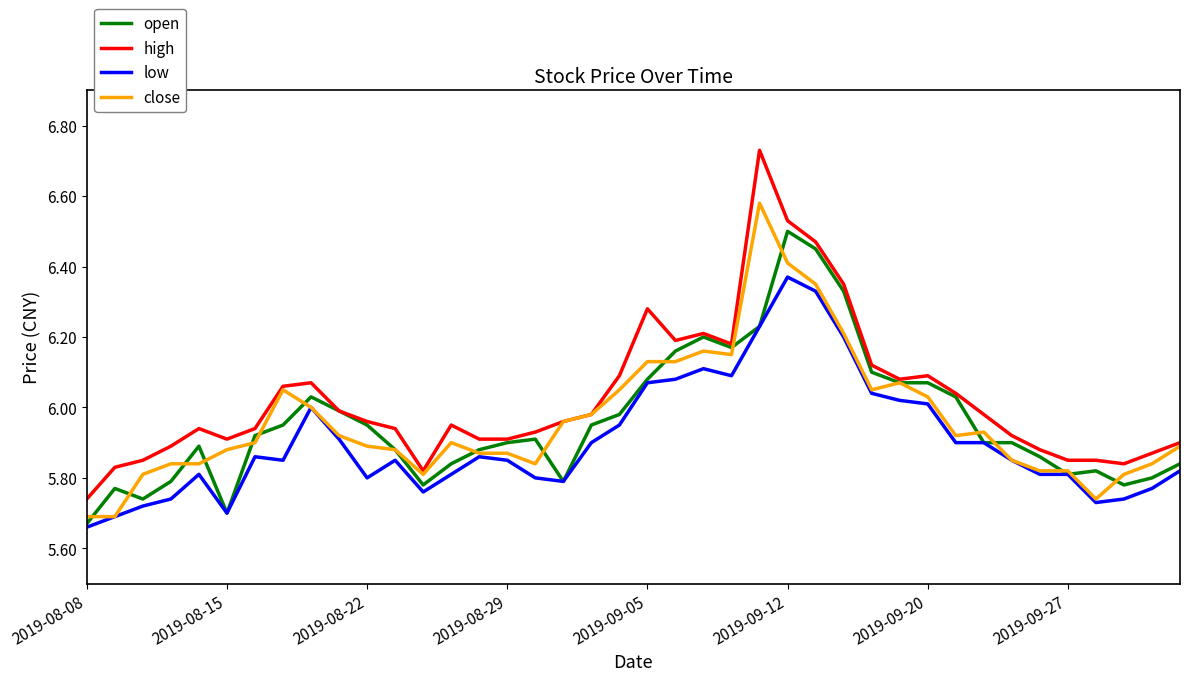

Which series has the widest spread of values?

high